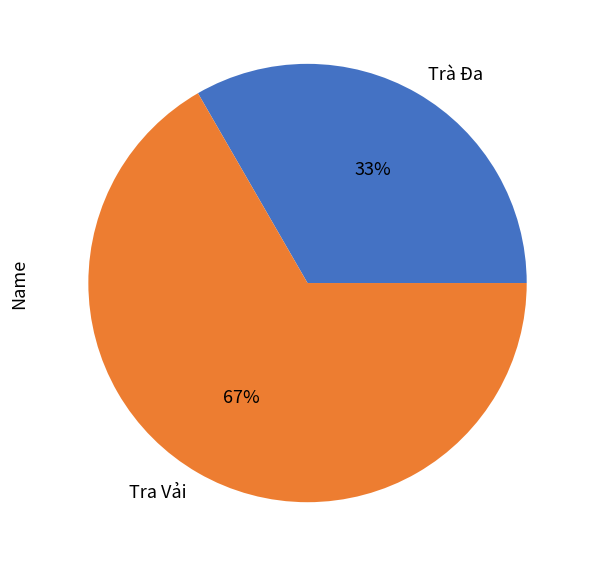

To the nearest percent, what portion does Tra Vải represent?

67%